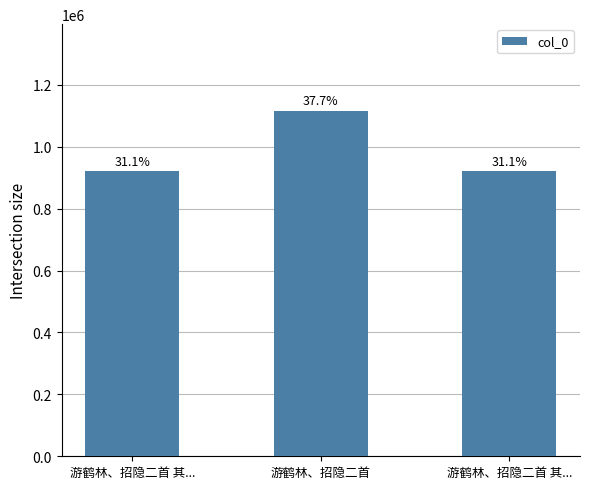

What is the value of the 2nd bar from the left?

1116485